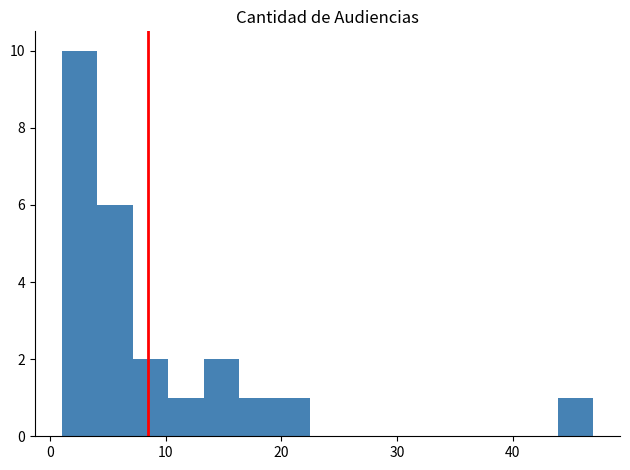

Around what value on the x-axis is the tallest bar? Give the approximate position of its centre, as read against the axis.

3